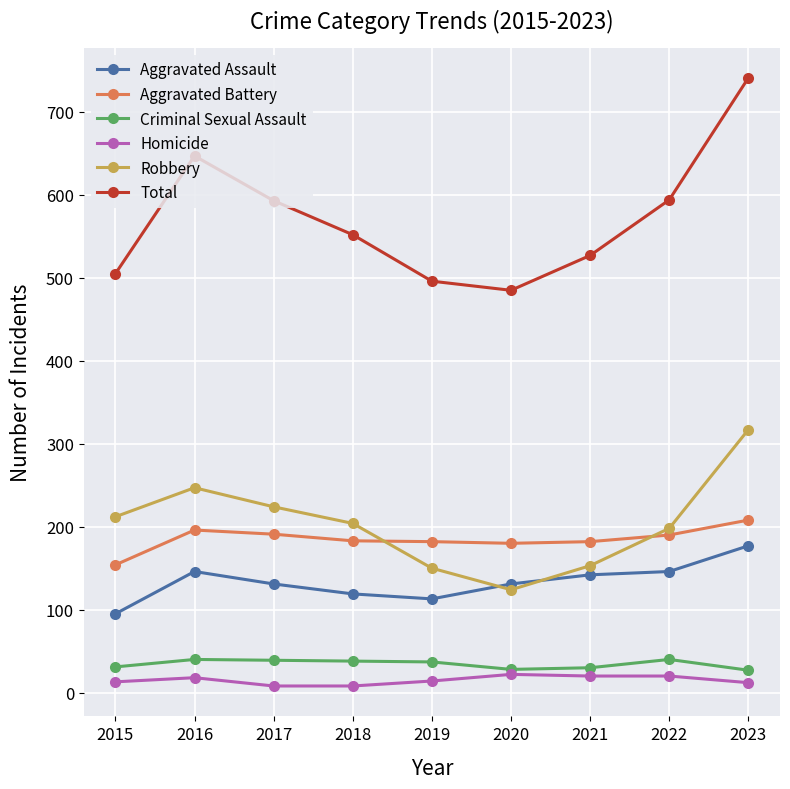

What is the approximate value of Total at 2022?

594